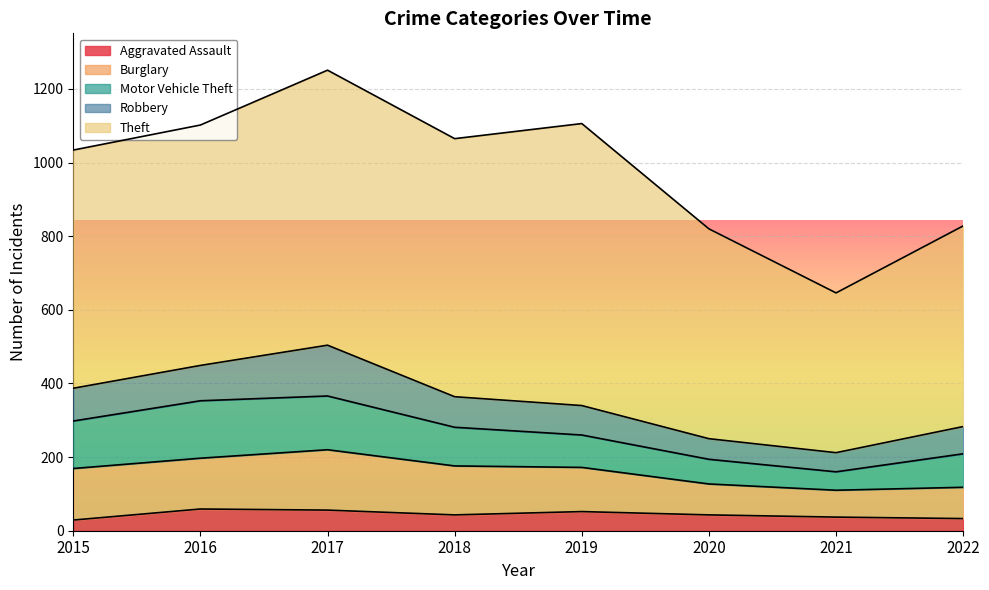

Which series has the largest total across all categories?

Theft